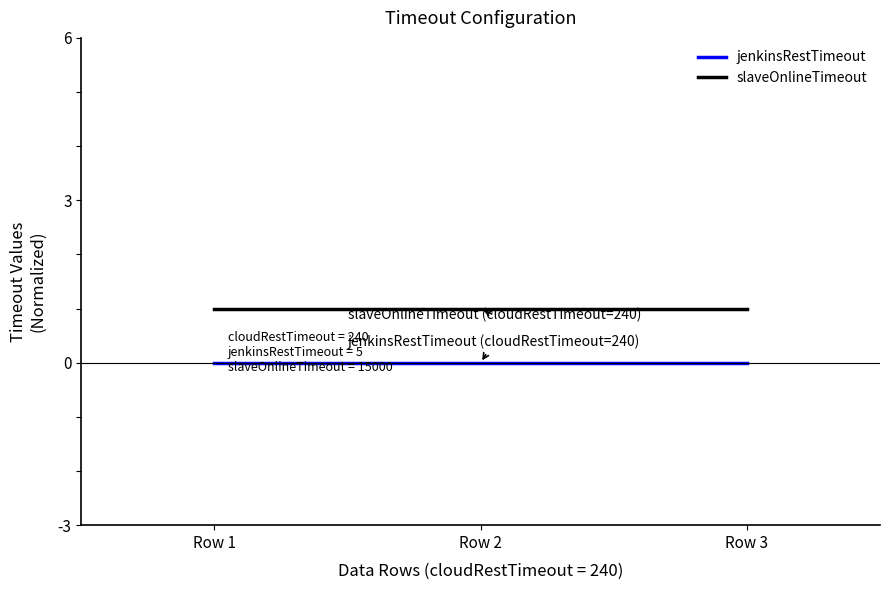

Rank the series at Row 2 from lowest to highest value.

jenkinsRestTimeout, slaveOnlineTimeout